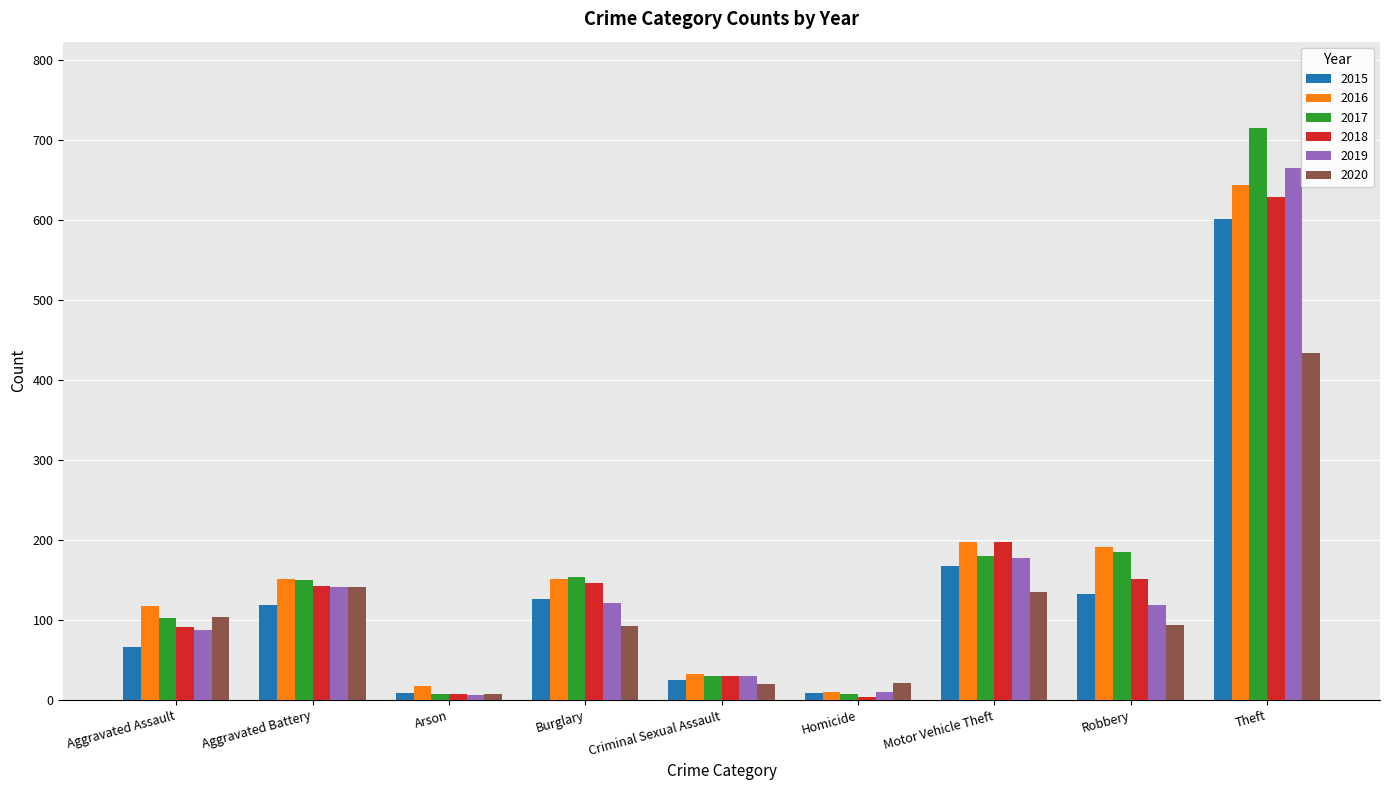

Between Criminal Sexual Assault and Robbery, which series saw the biggest shift?

2016